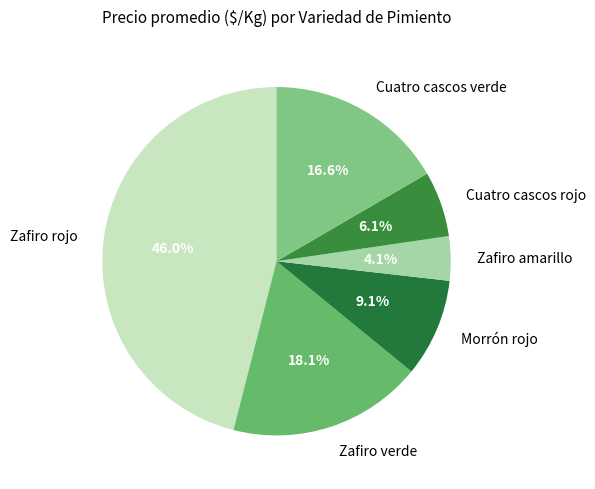

How many segments does this pie chart have?

6